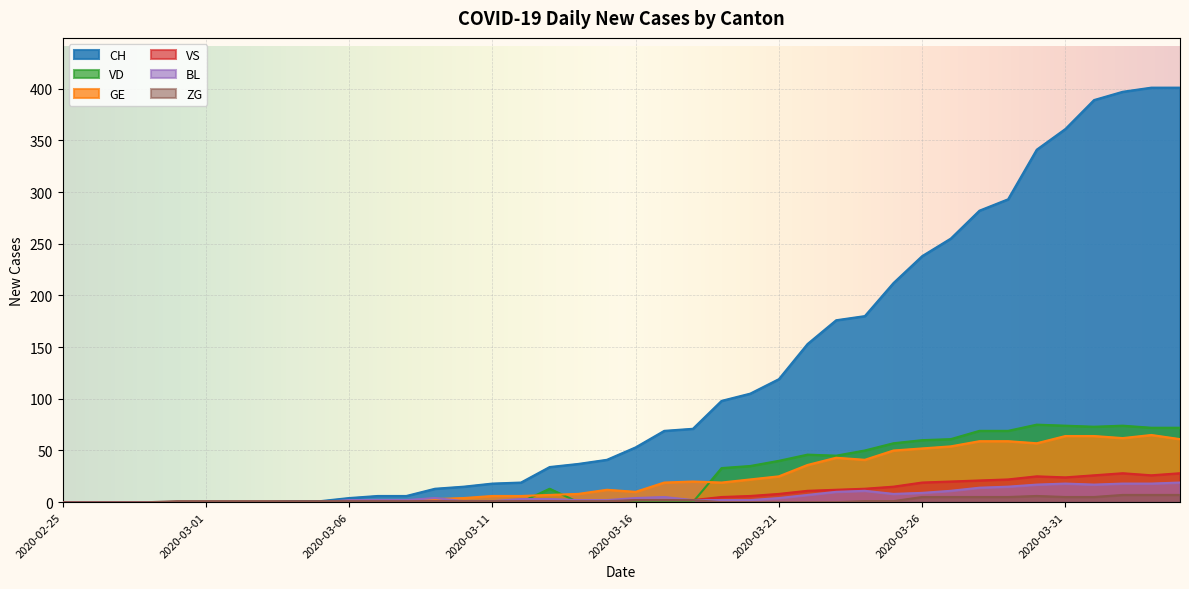

Which category has the highest value in the VS series?

2020-04-02